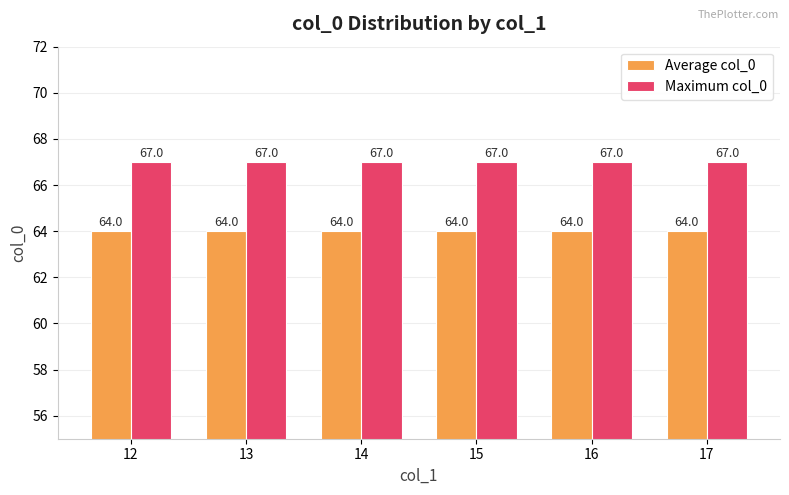

What is the difference between the highest and lowest values at 12?

3